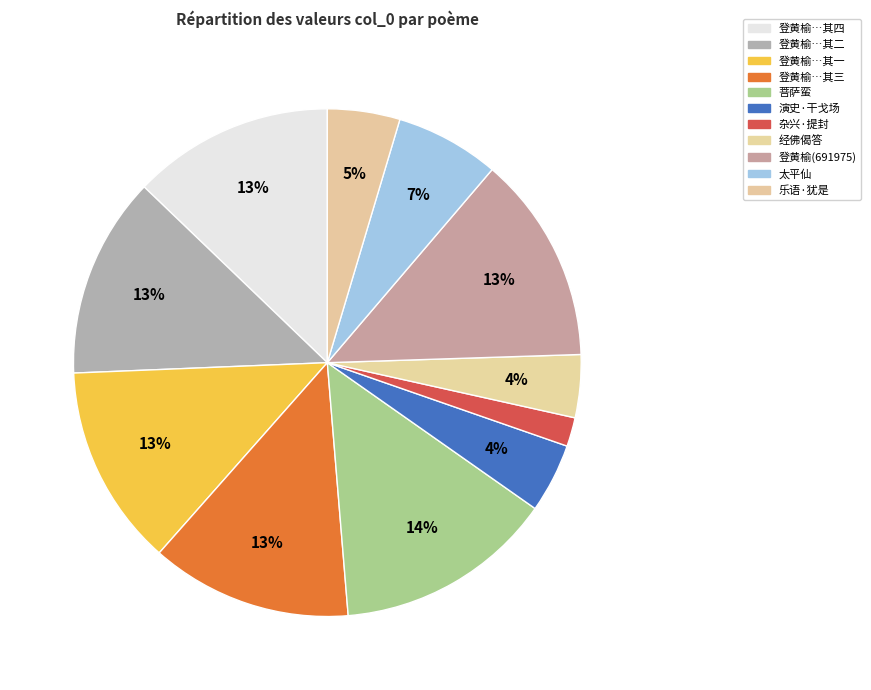

How many segments does this pie chart have?

11